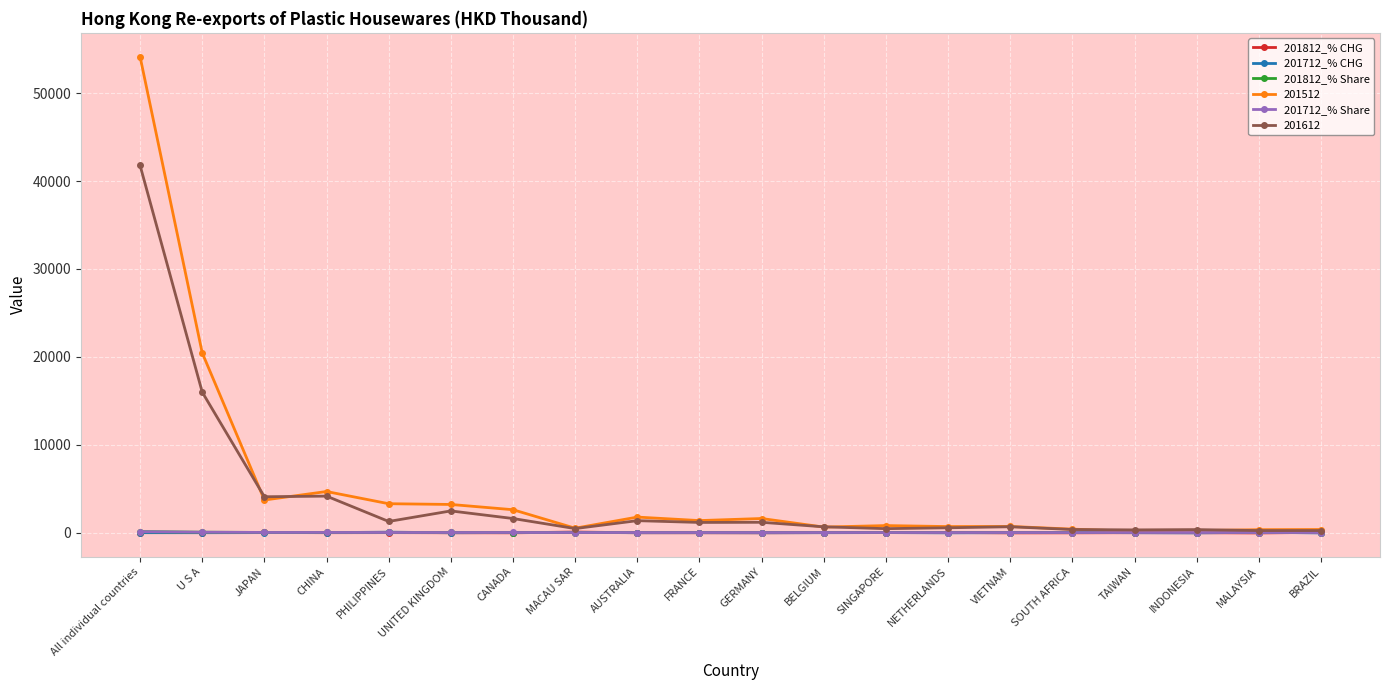

What are all the series names shown in the legend?

201812_% CHG, 201712_% CHG, 201812_% Share, 201512, 201712_% Share, 201612